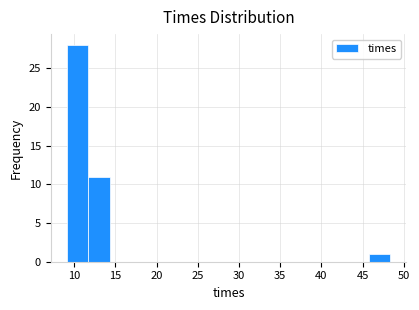

Which range on the x-axis has the tallest bar?

9.0 to 11.5